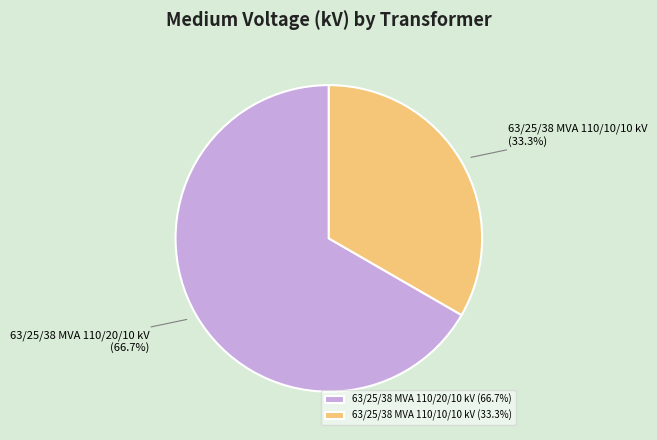

Rank the categories by value from highest to lowest.

63/25/38 MVA 110/20/10 kV, 63/25/38 MVA 110/10/10 kV